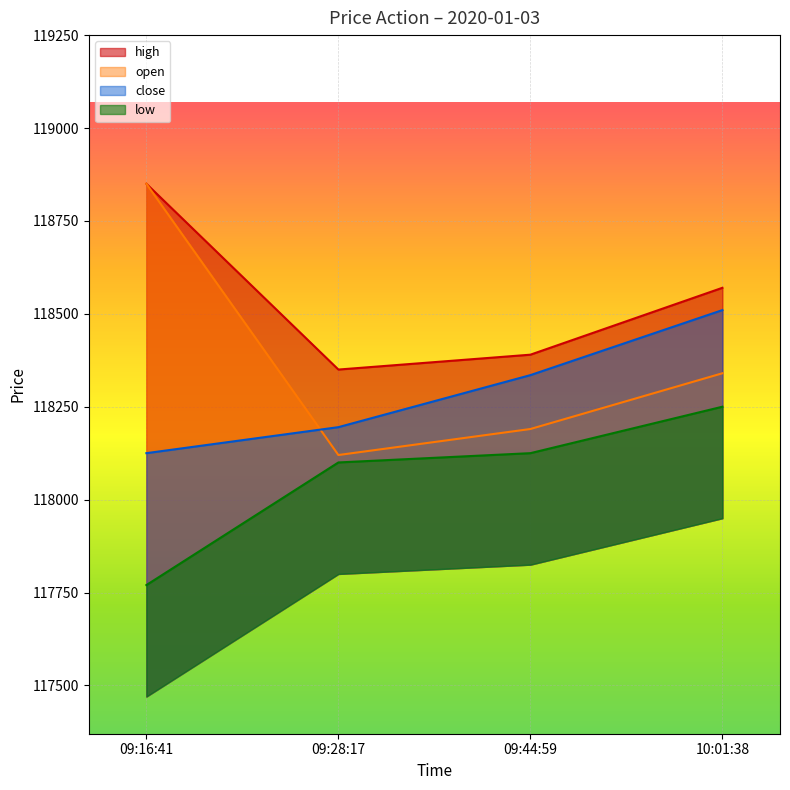

The value of close at 09:16:41 is 118125. True or false?

True